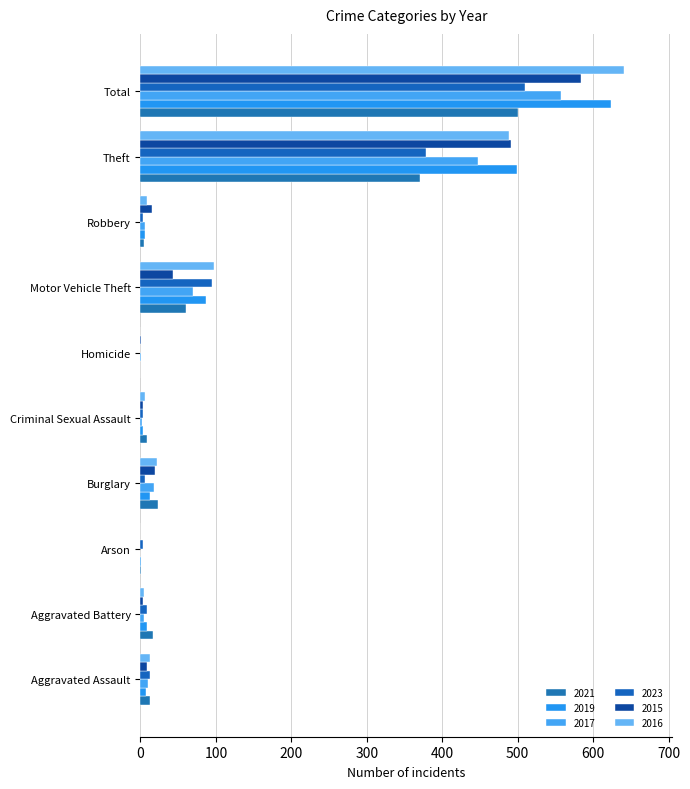

Count the number of categories in the chart.

10